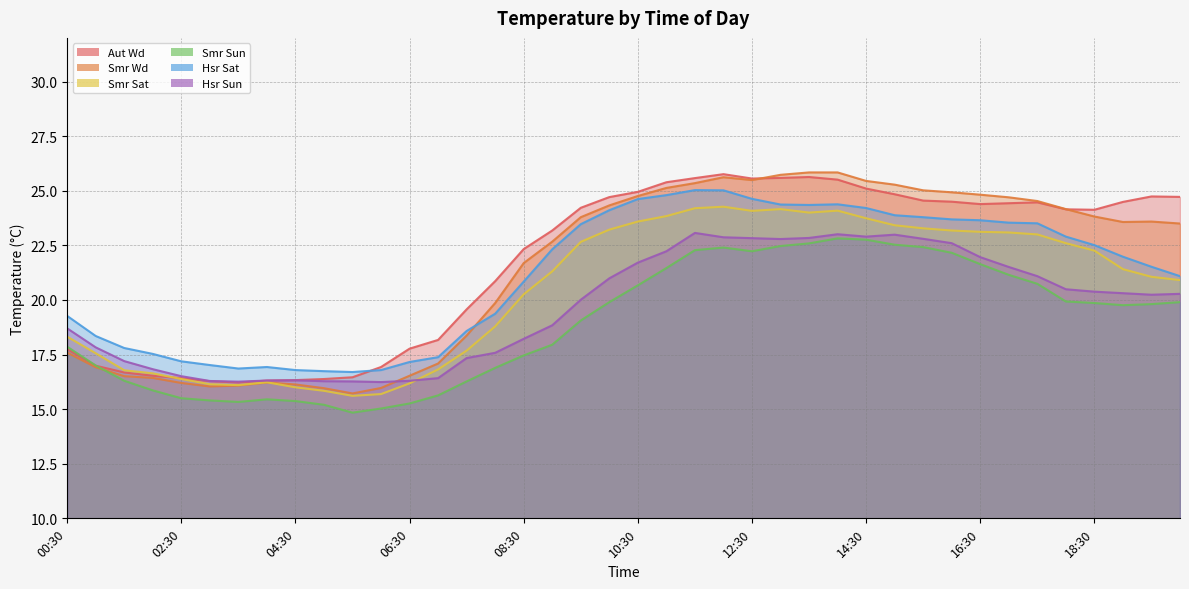

At which label does Smr Sat reach its peak?

12:00